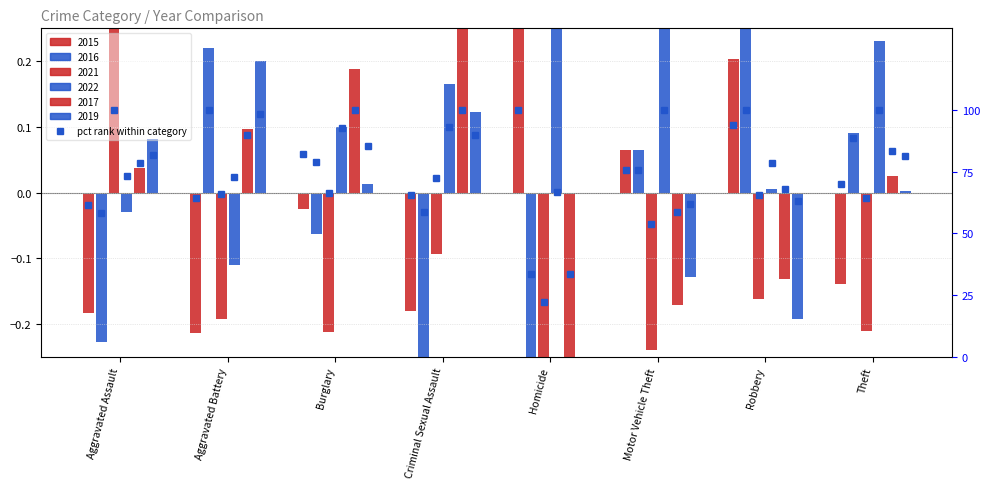

Does the chart contain stacked bars?

No